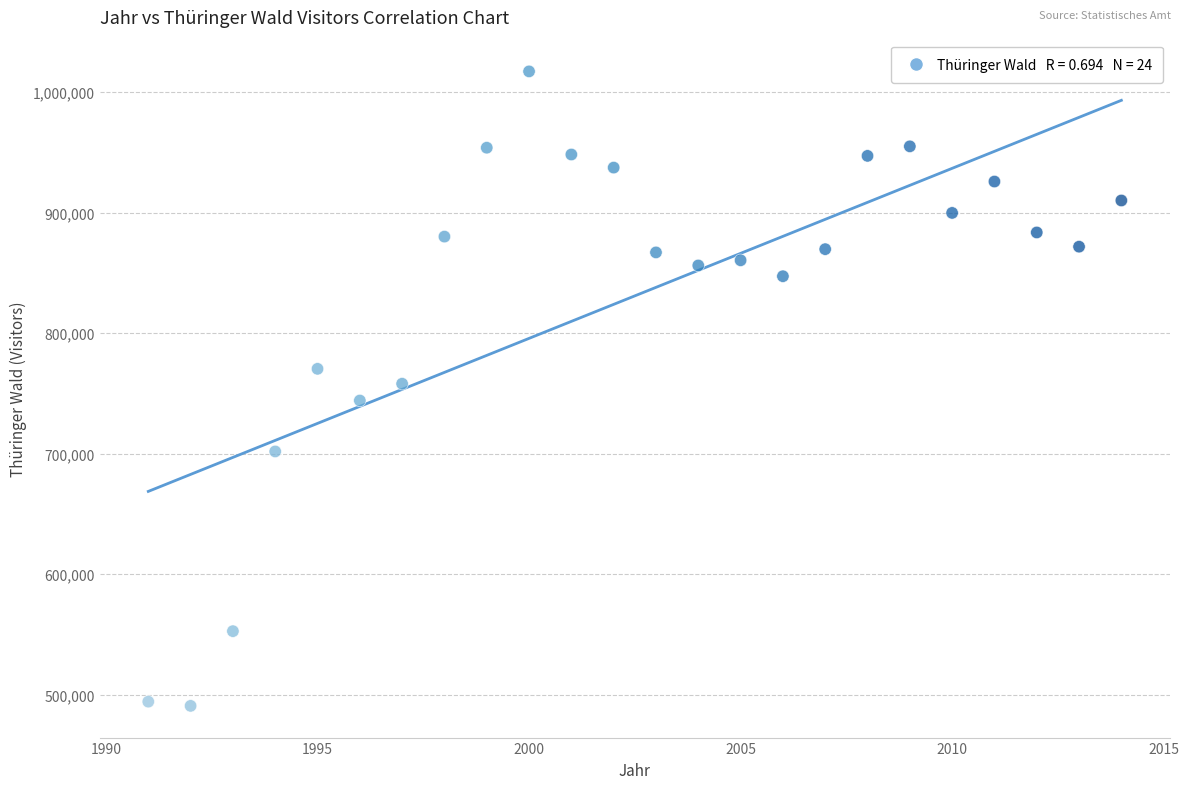

What is the range of X values (max minus min)?

23